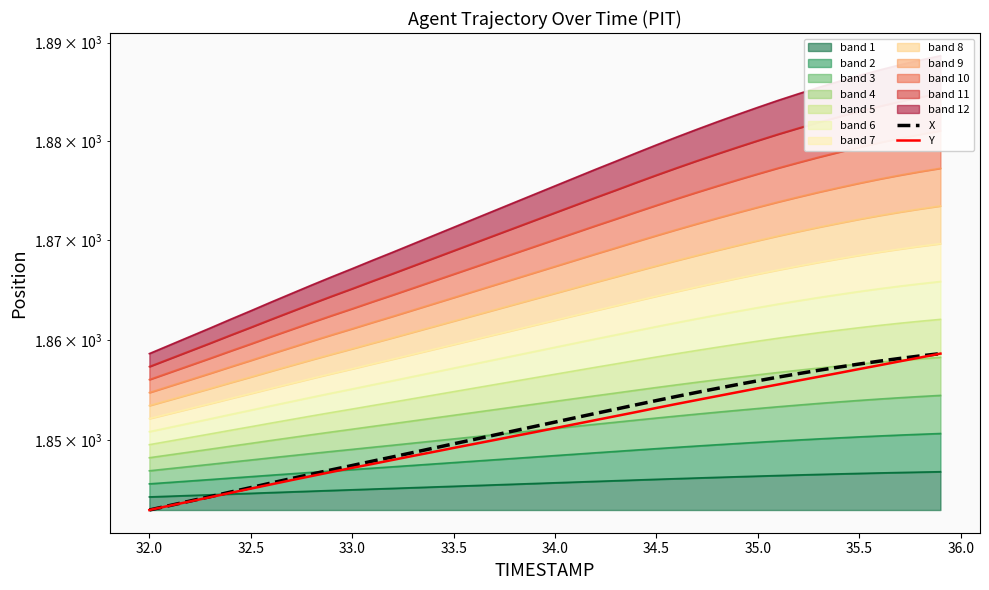

Reading left to right, list all the values displayed in this chart.

X: 1843.1	1843.5	1844.0	1844.4	1844.9	1845.3	1845.8	1846.2	1846.7	1847.1	1847.5	1847.9	1848.4	1848.8	1849.2	1849.7	1850.1	1850.5	1851.0	1851.4	1851.8	1852.3	1852.7	1853.1	1853.6	1854.0	1854.4	1854.8	1855.2	1855.6	1855.9	1856.3	1856.7	1857.0	1857.3	1857.6	1857.9	1858.2	1858.4	1858.7
Y: 1843.1	1843.5	1844.0	1844.4	1844.8	1845.2	1845.6	1846.1	1846.5	1846.9	1847.3	1847.7	1848.1	1848.5	1848.9	1849.3	1849.7	1850.0	1850.4	1850.8	1851.2	1851.6	1852.0	1852.4	1852.8	1853.2	1853.6	1854.0	1854.4	1854.8	1855.2	1855.6	1856.0	1856.3	1856.7	1857.1	1857.5	1857.9	1858.3	1858.7